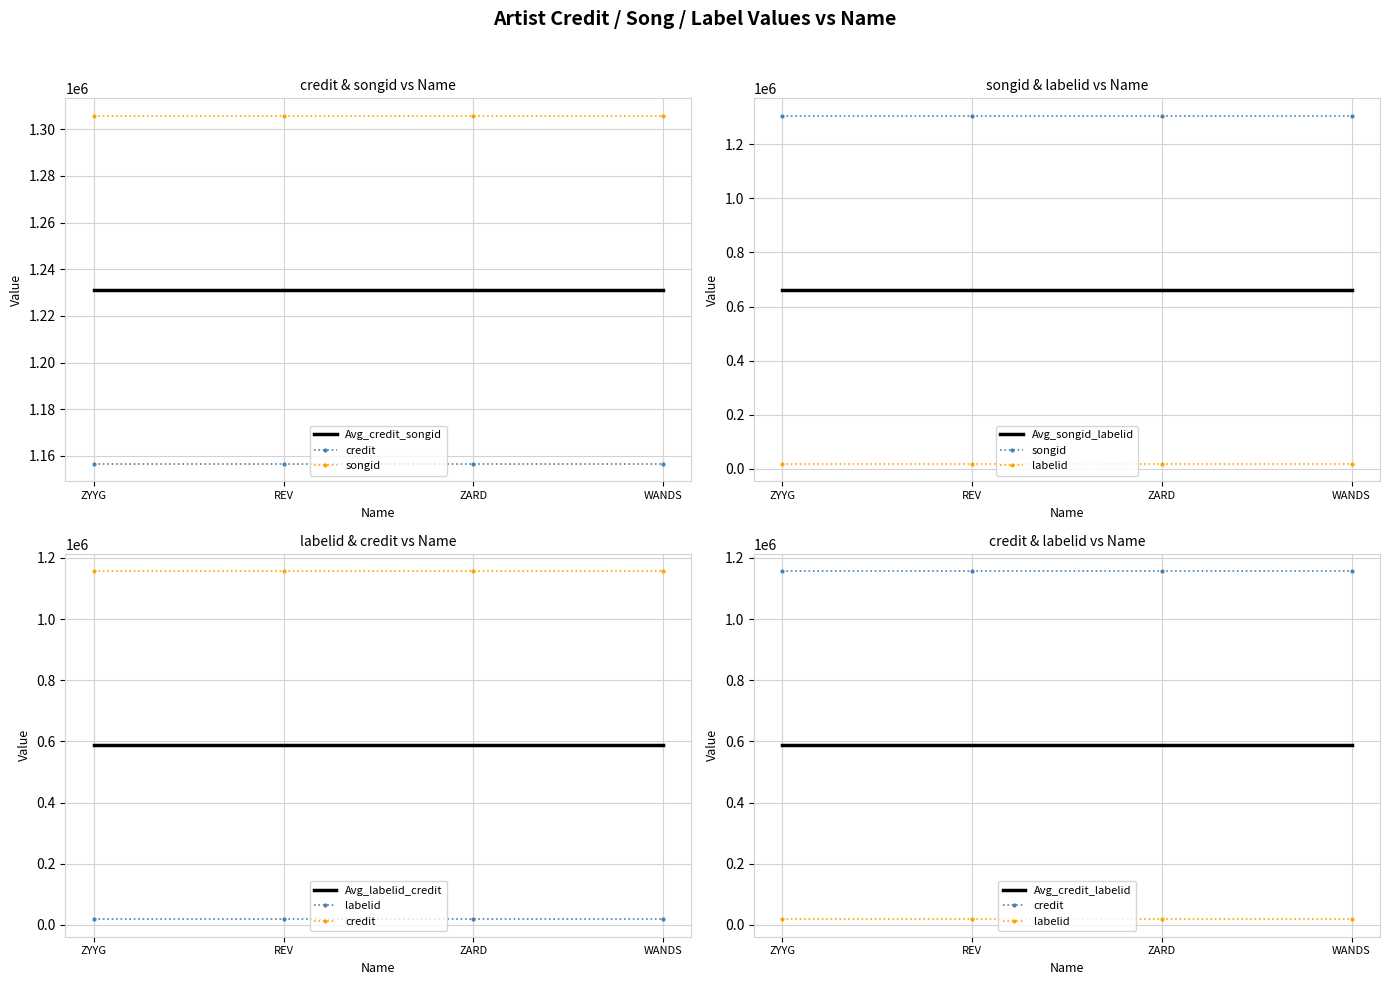

Rank the series by their maximum value, from highest to lowest.

songid, credit, labelid